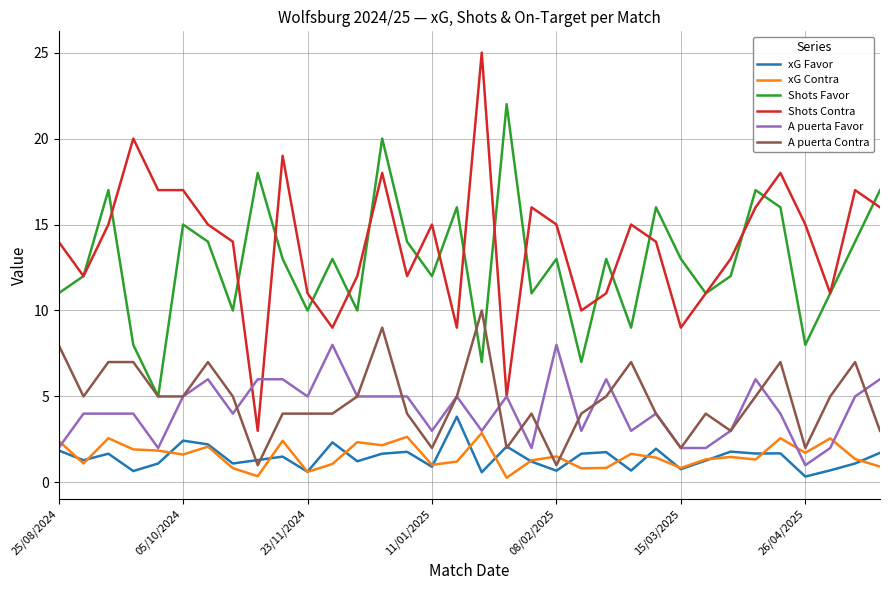

Which series ends up on top after the final intersection of xG Contra and A puerta Contra?

A puerta Contra